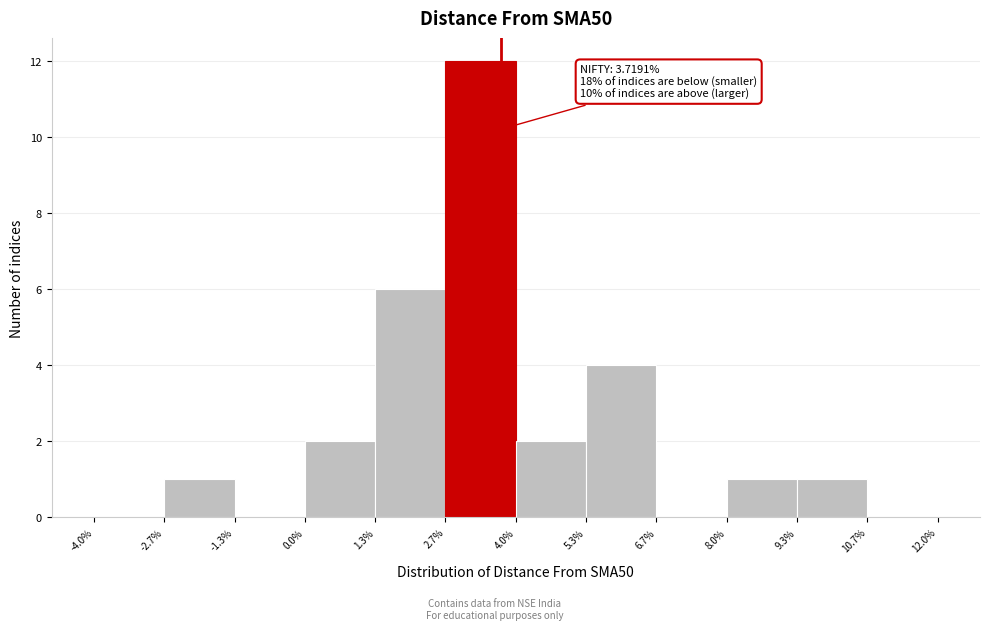

Over which range of the x-axis is the bar tallest?

2.7% to 4.0%